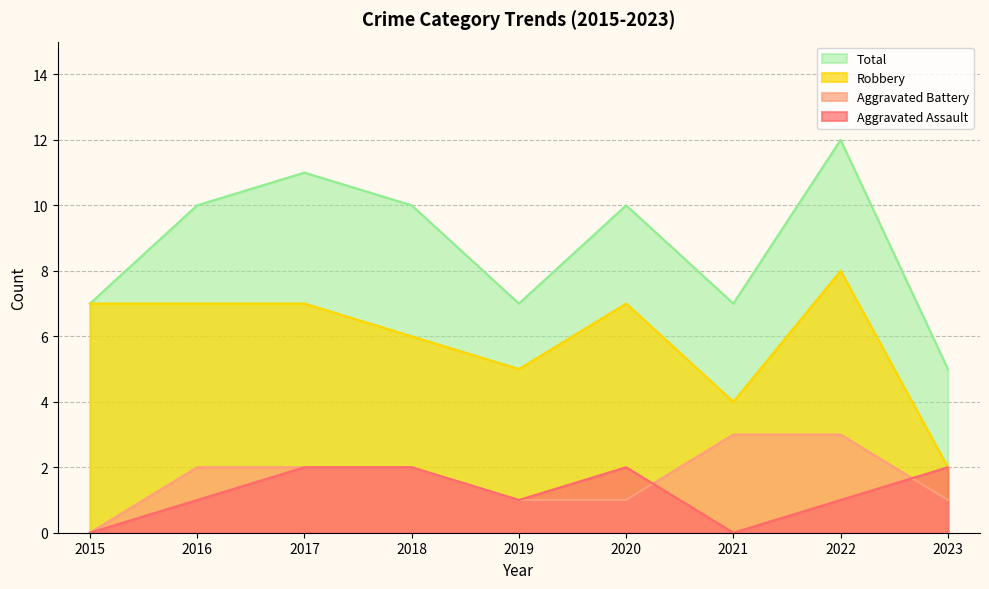

What is the approximate value of Total at 2016?

10